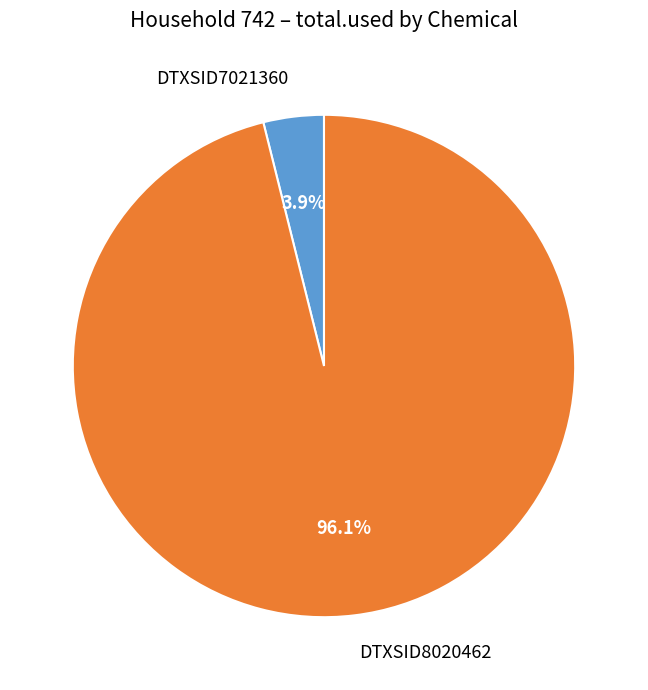

How many slices are in this pie chart?

2